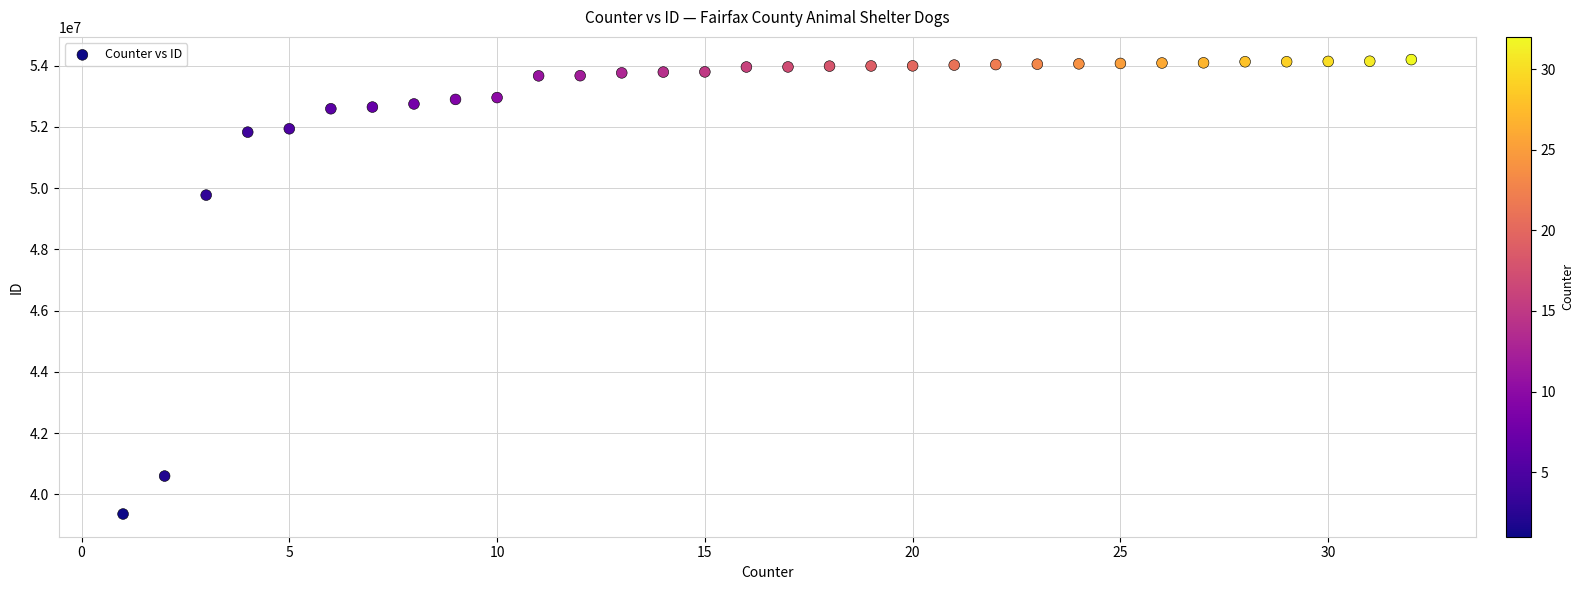

What is the range of Y values (max minus min)?

14840702